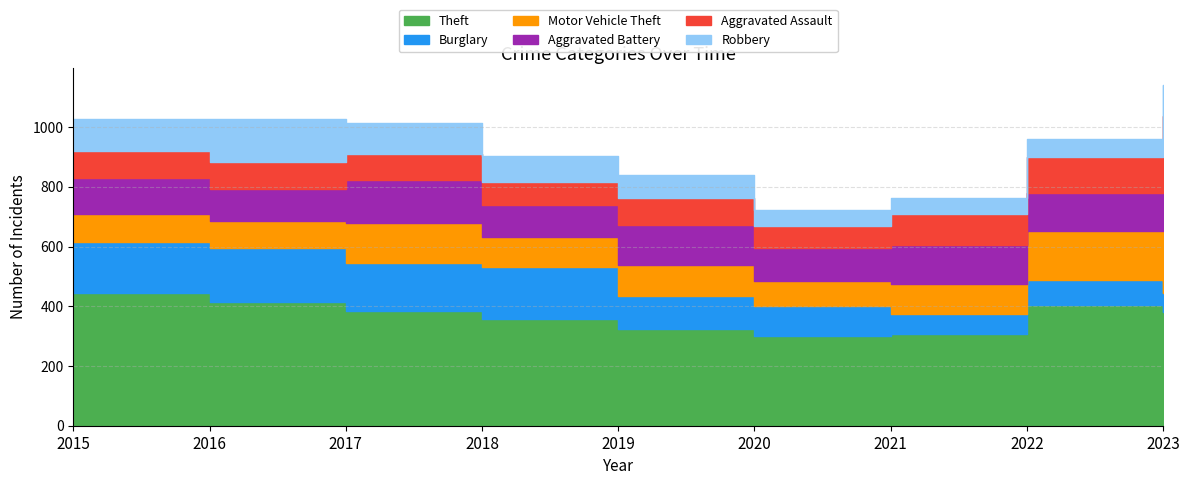

True or false: Motor Vehicle Theft and Aggravated Battery intersect in this chart.

True